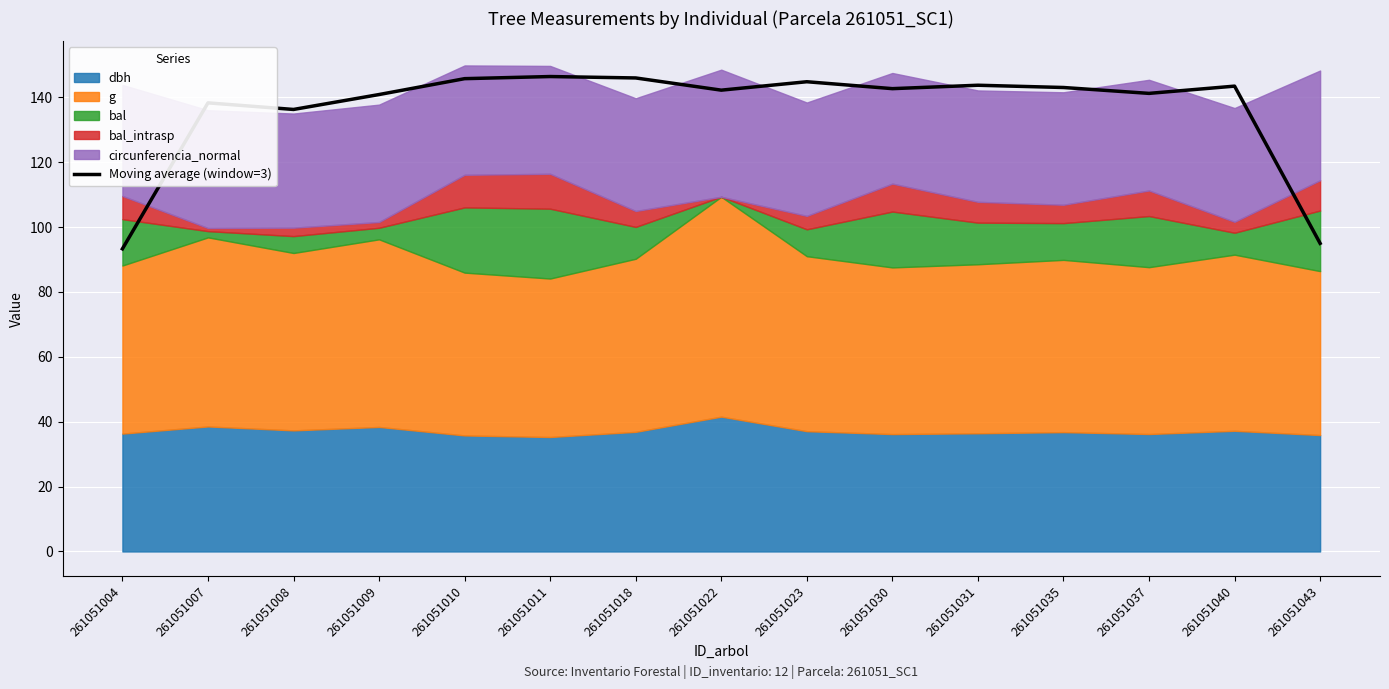

The chart shows a value of 79.0 at 261051008. True or false?

False